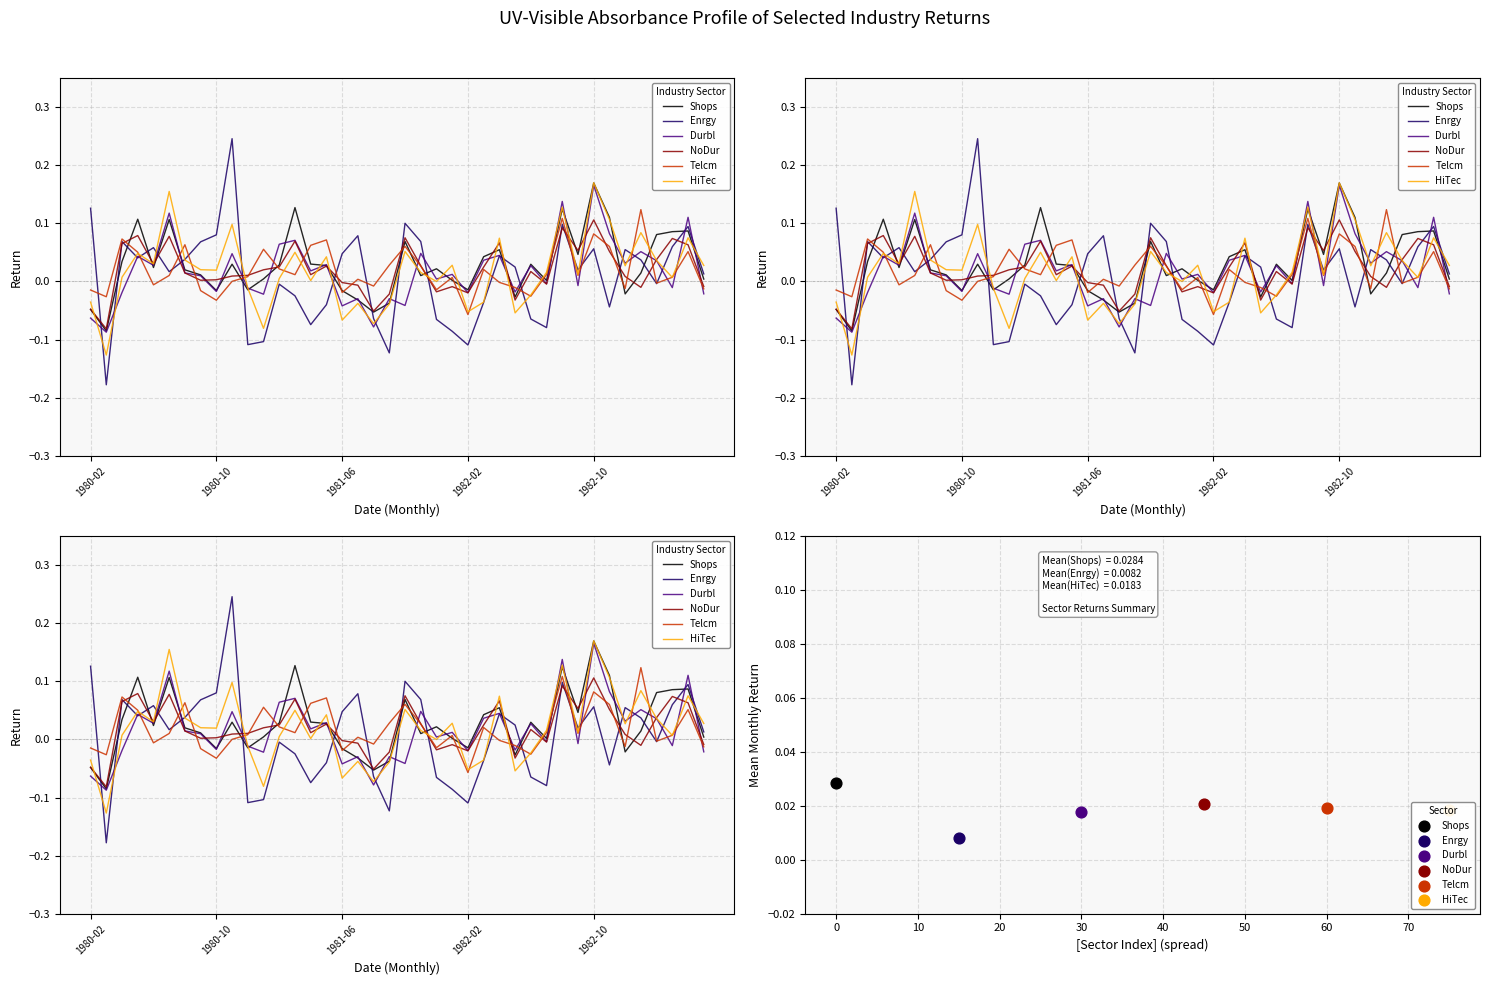

At which category is the sum across all series the highest?

1982-10